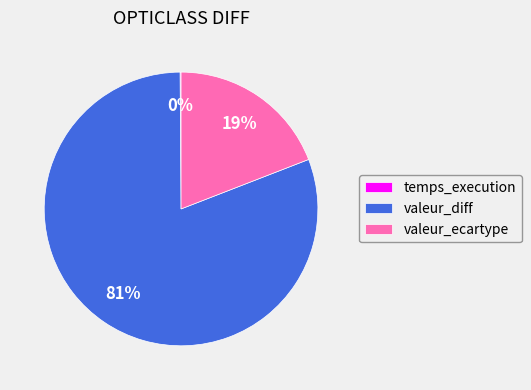

Which category accounts for the majority?

valeur_diff